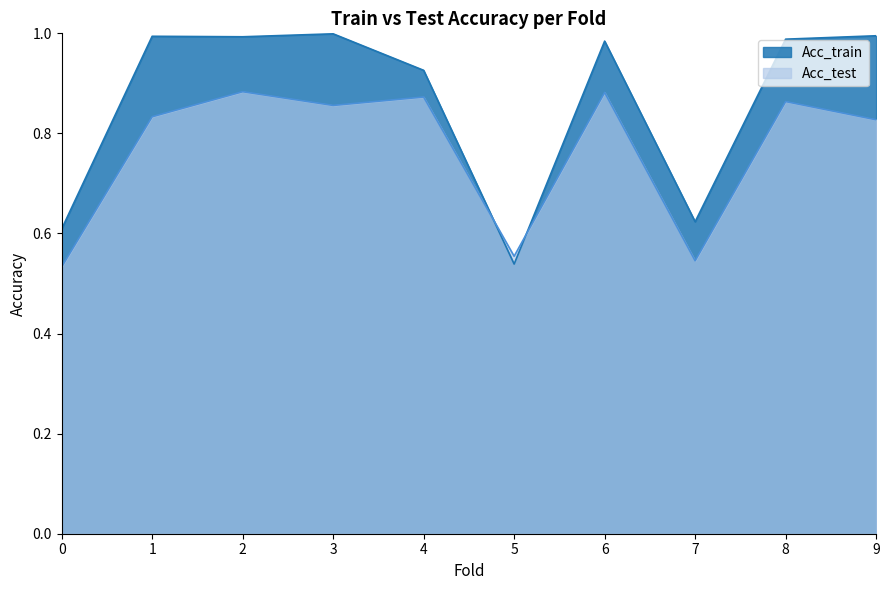

Which series has the largest total across all categories?

Acc_train